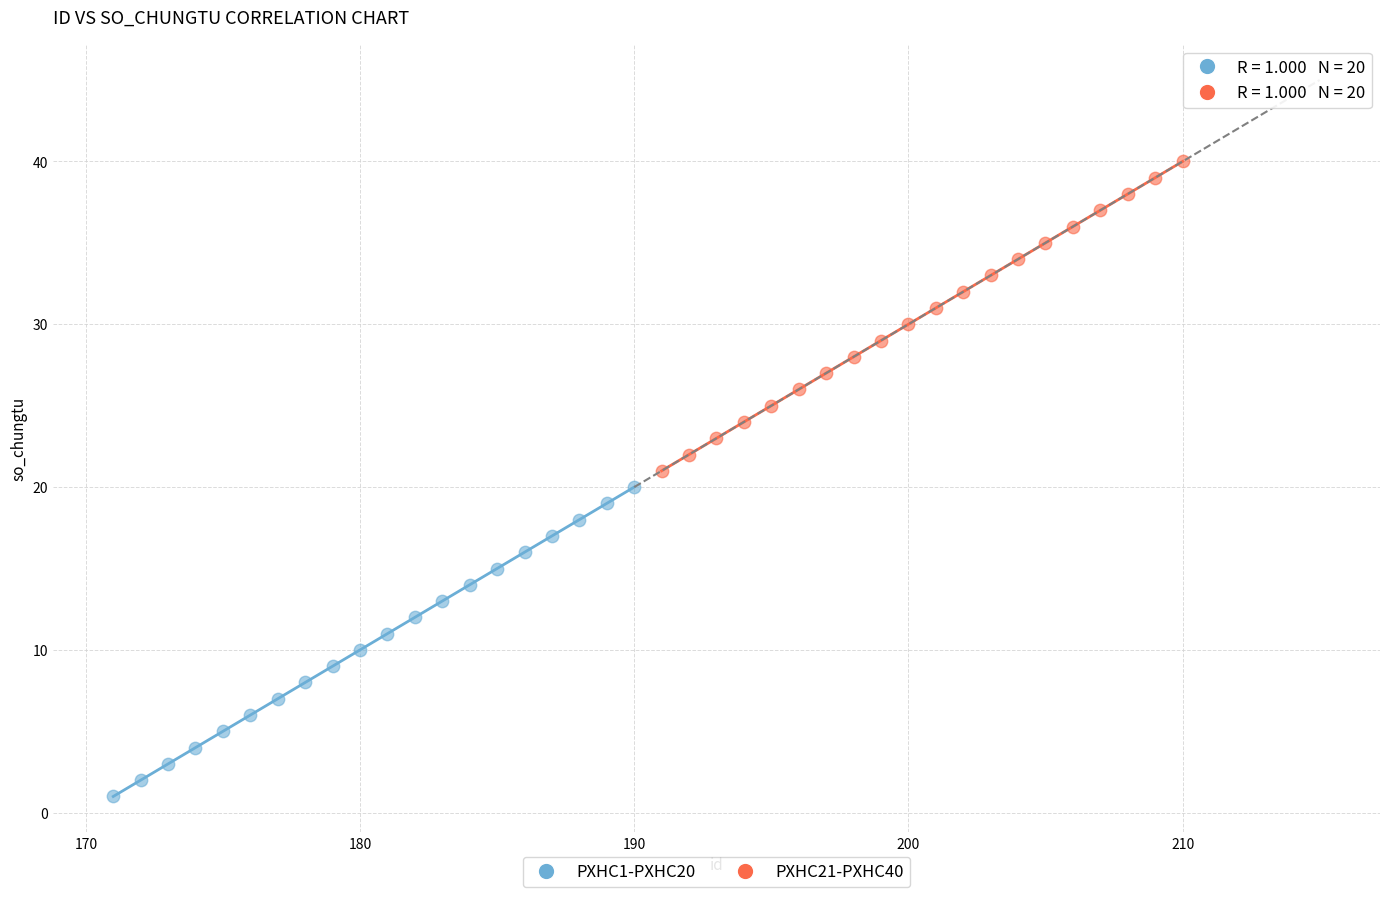

Which series contains the highest Y value?

PXHC21-PXHC40